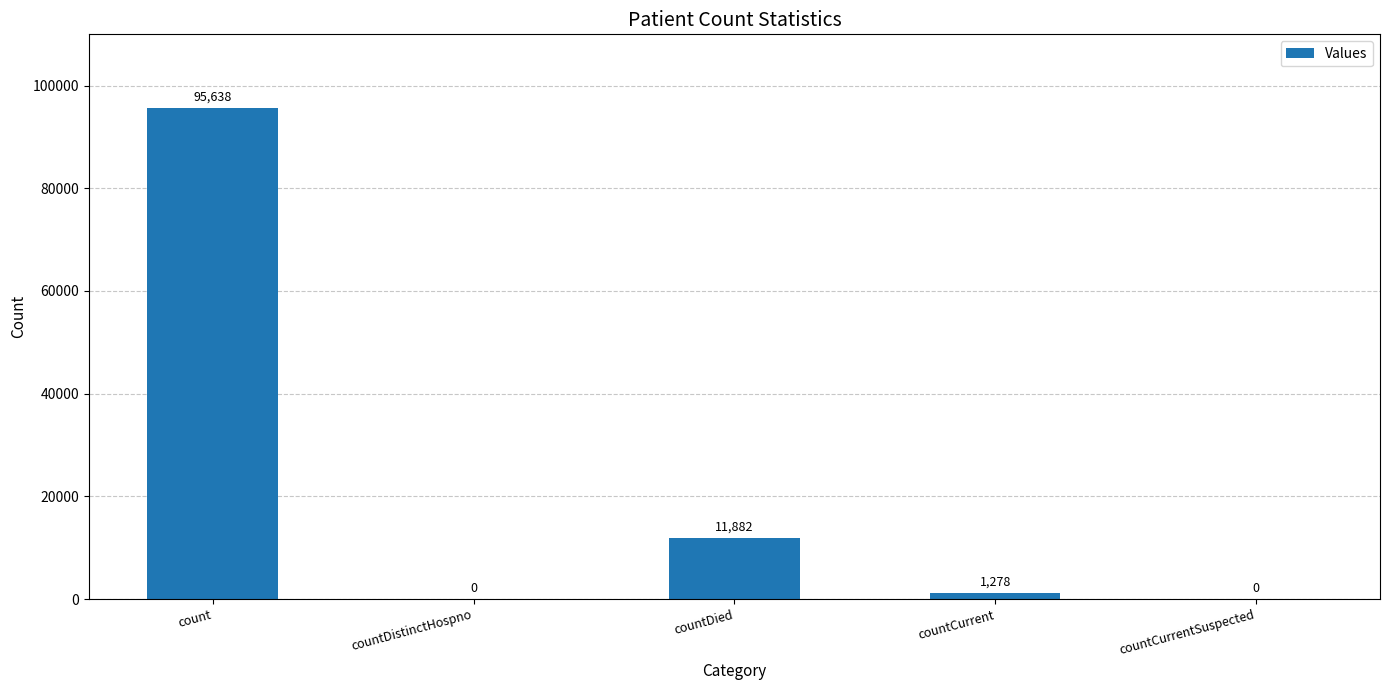

True or false: the data shows 11882 at countDied.

True